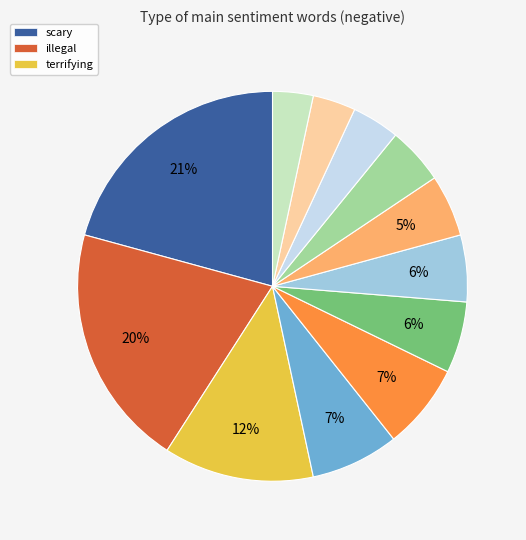

Is there any slice that represents more than half of the pie?

No